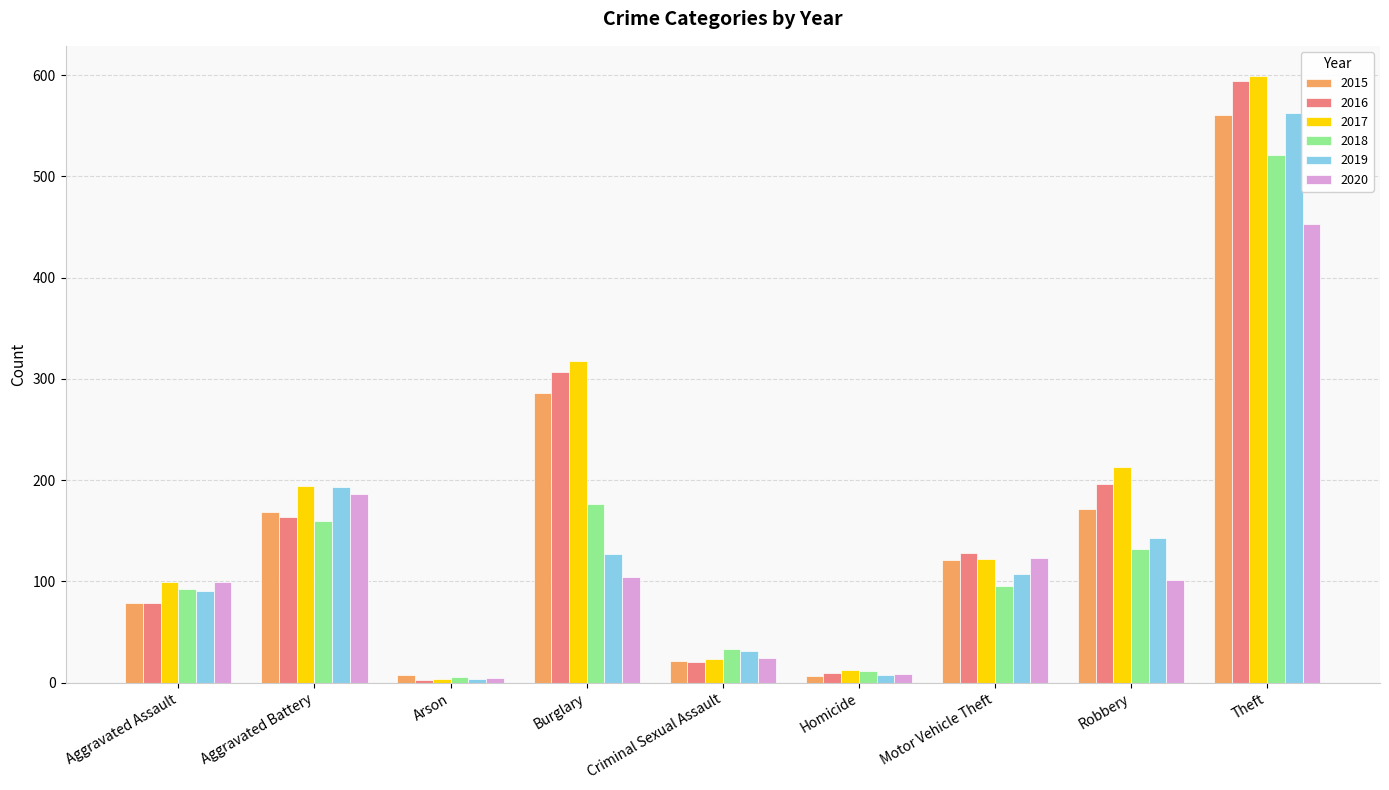

What is the total value across all series at Homicide?

59